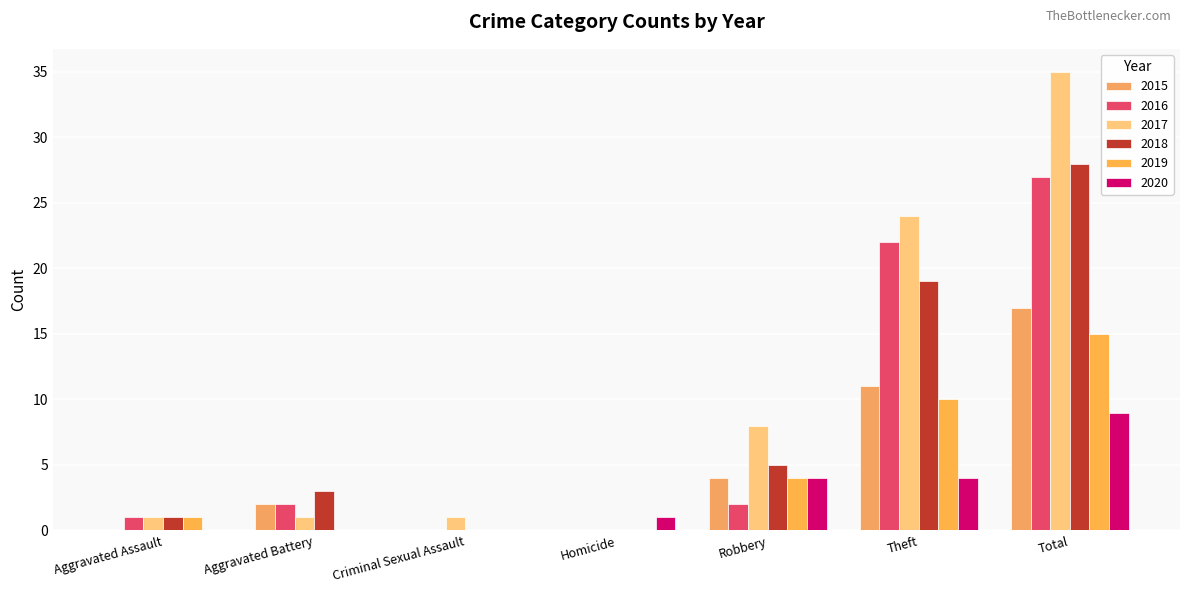

How many groups of bars are there?

7